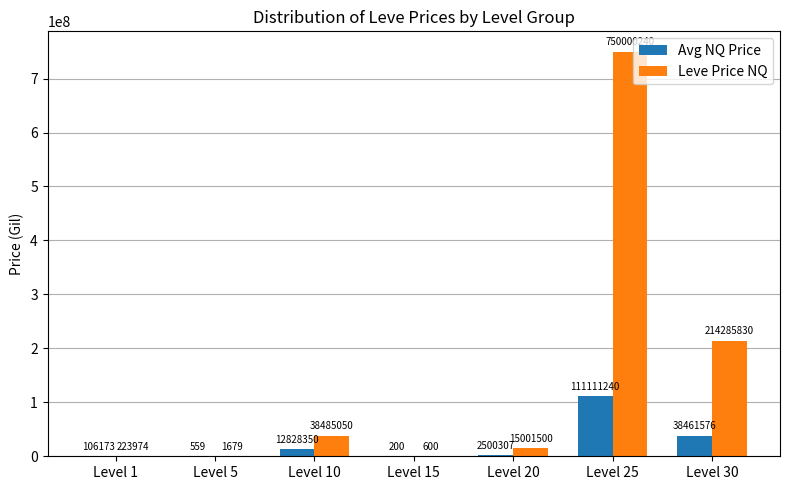

Which series changed the most between Level 20 and Level 25?

Leve Price NQ